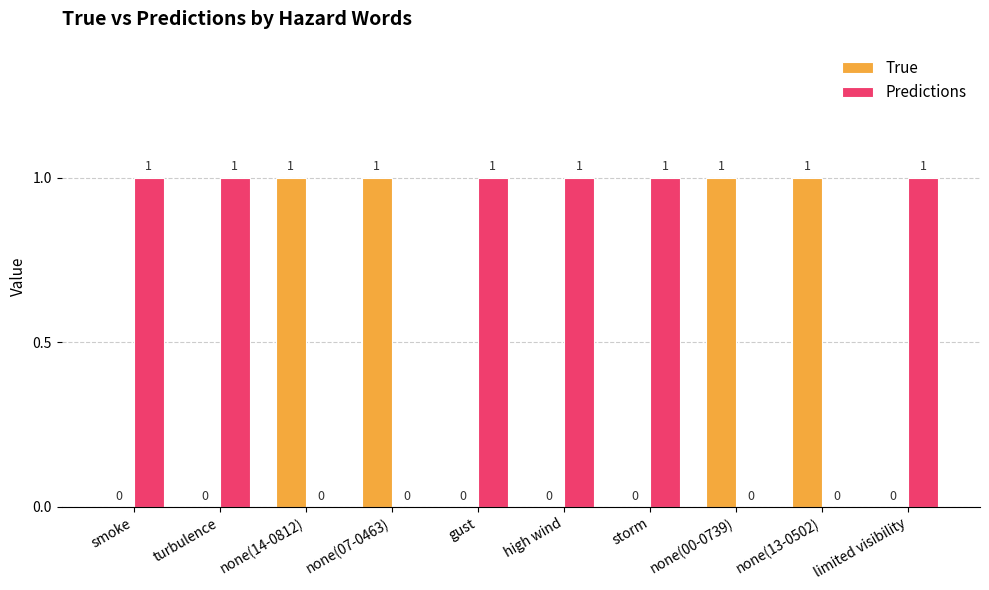

Which series has the largest total across all categories?

Predictions